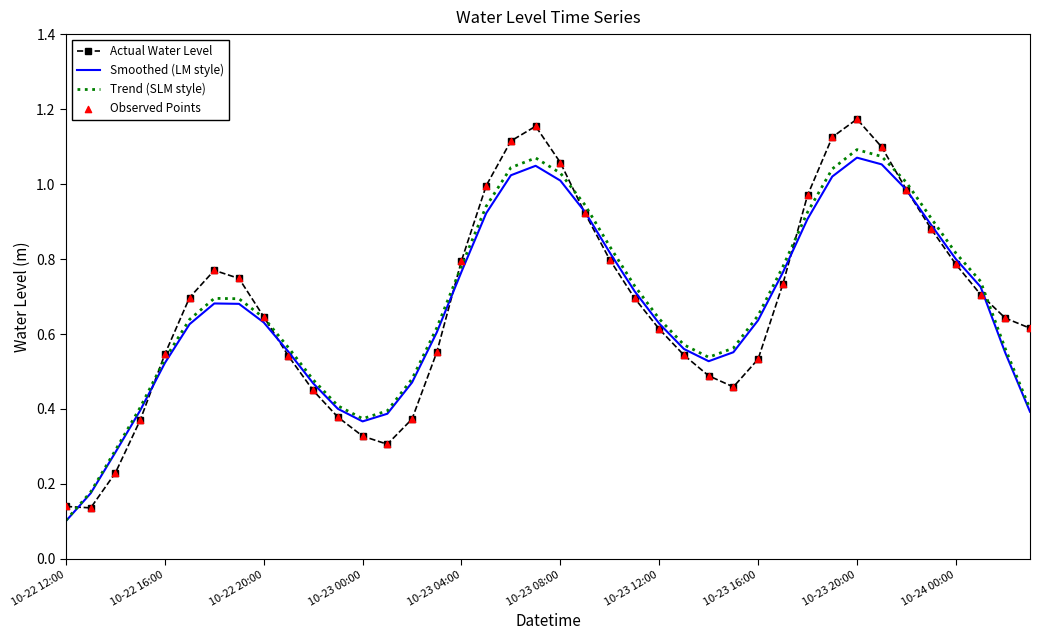

Which series has the widest spread of values?

Actual Water Level